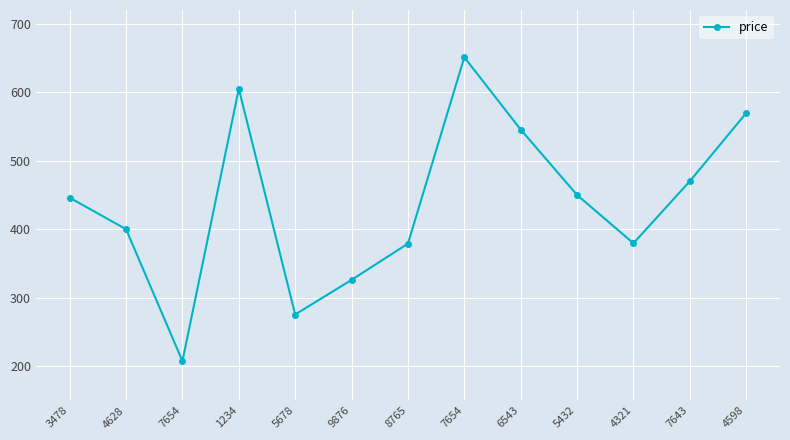

What is the label of the 8th point from the right?

9876